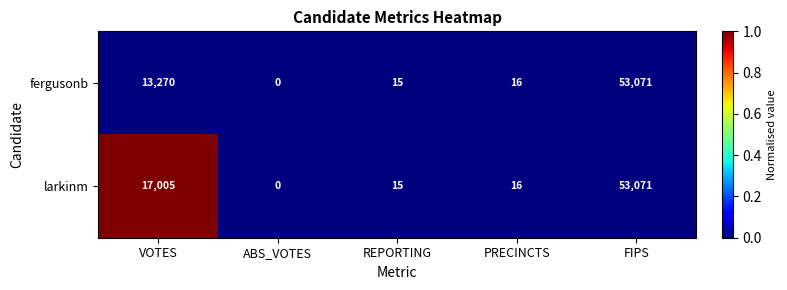

At which category does the chart reach its peak across all series?

FIPS